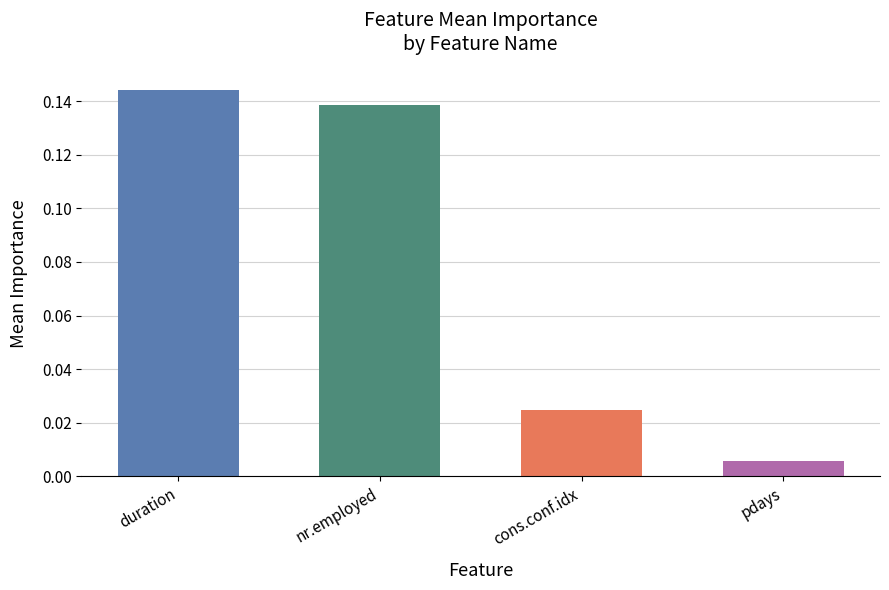

What is the change in value from duration to cons.conf.idx?

-0.1